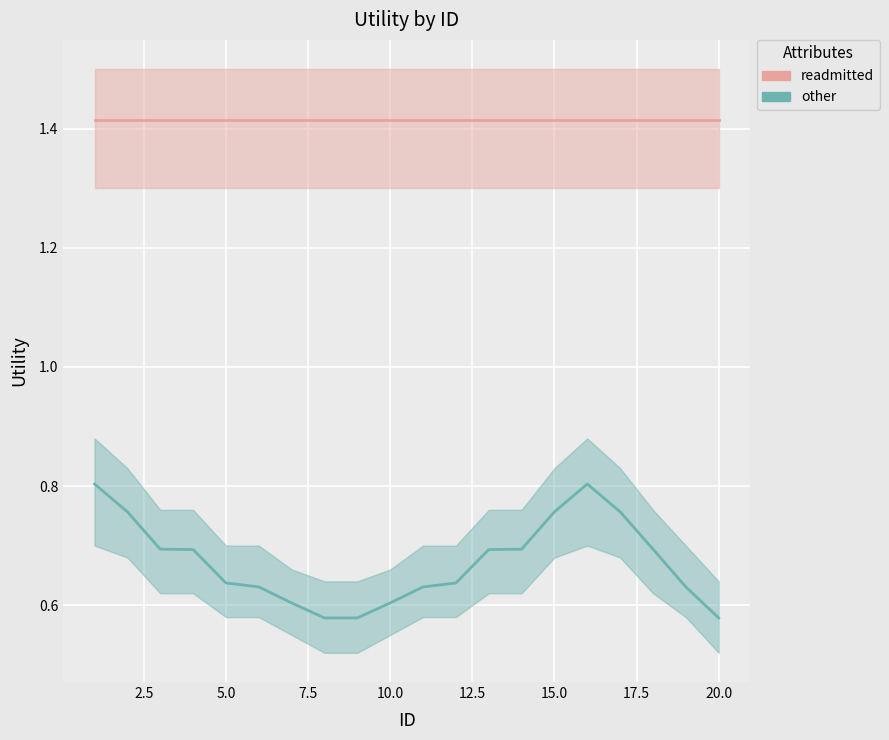

How many interior local peaks does the other_line series have?

1